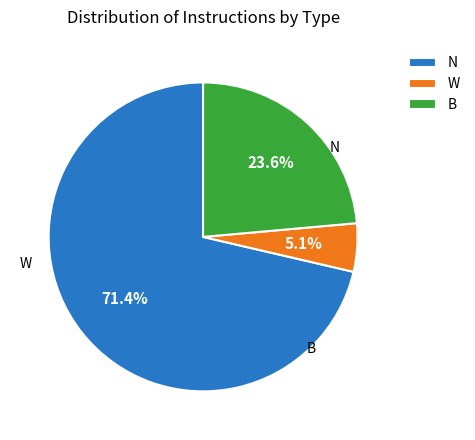

What is the majority slice?

N